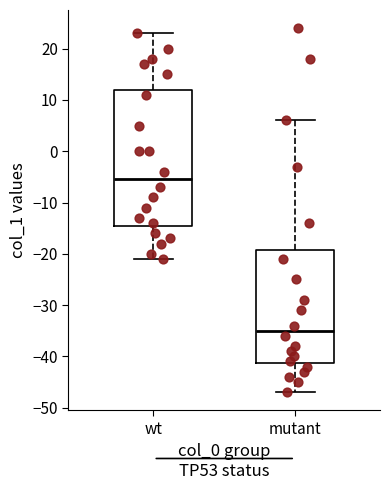

Reading left to right, read every box against the y-axis: the position of its median line, the range the box covers, and the ends of its whiskers. The values are not printed on the chart, so give them approximately, as read against the axis.

wt: median -5, box -14 to 12, whiskers -21 to 23
mutant: median -35, box -41 to -19, whiskers -47 to 6